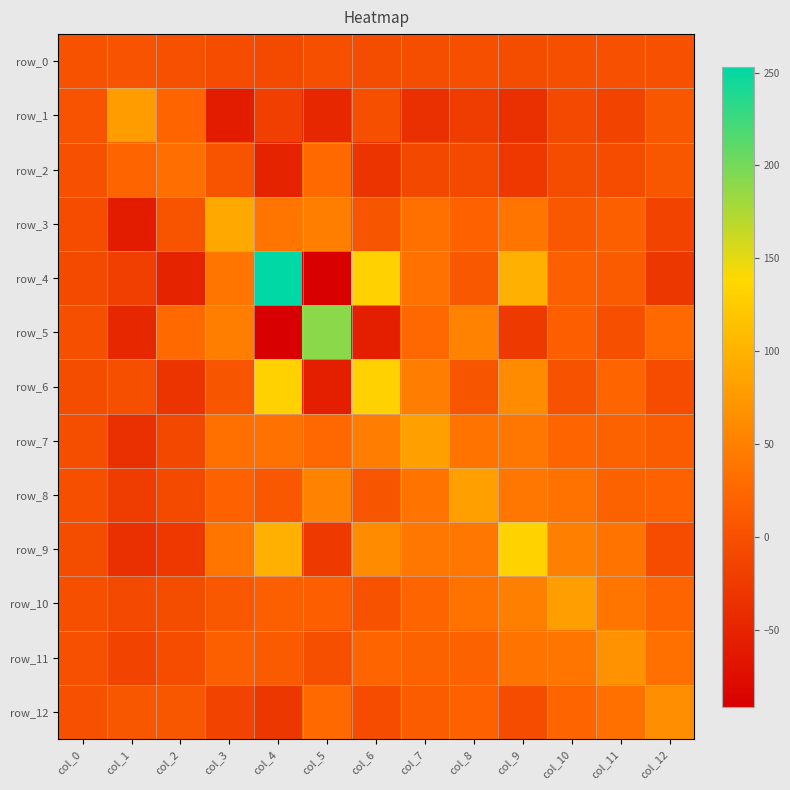

At which category is the sum across all series the highest?

col_9